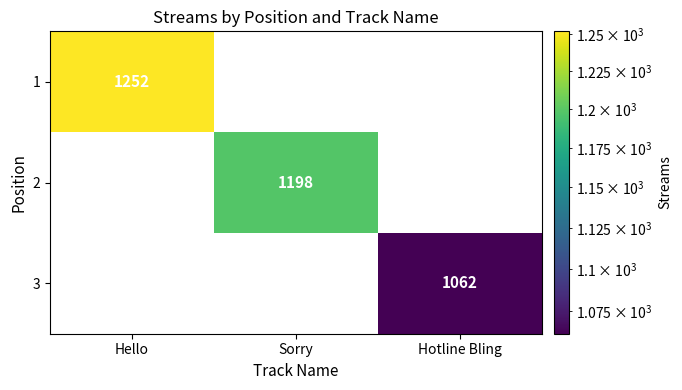

The value of 2 at Sorry is 1198. True or false?

True